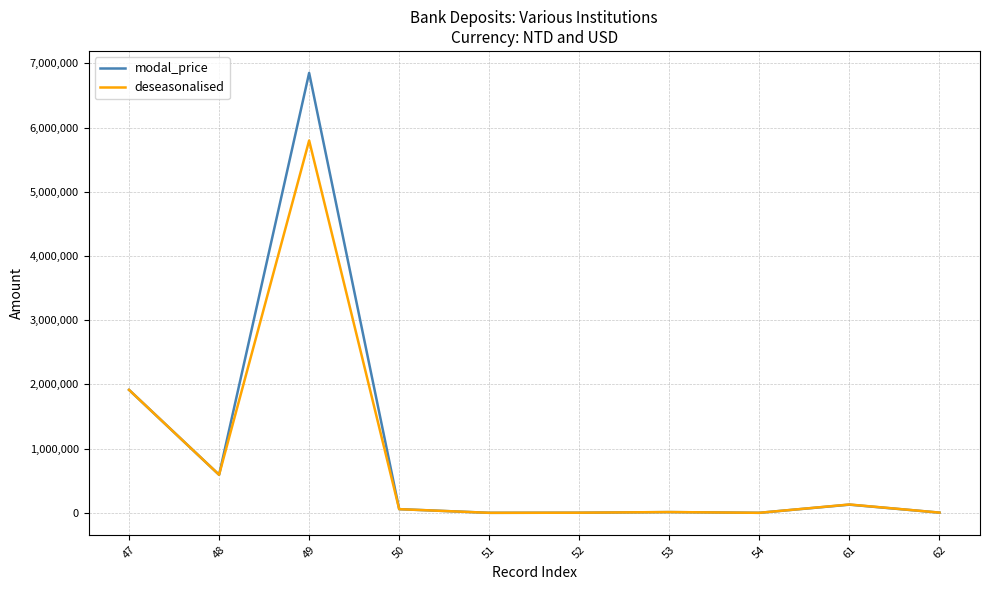

What is the maximum value for deseasonalised?

5800000.0